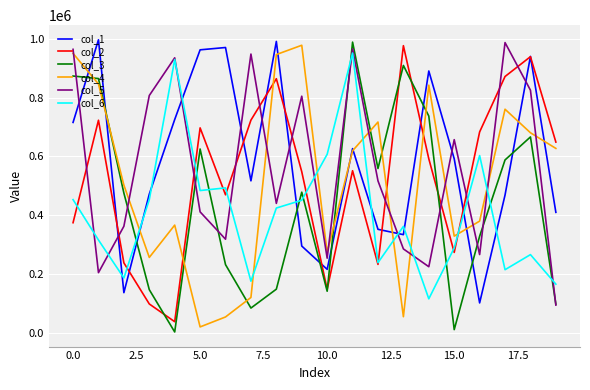

True or false: col_4 and col_5 intersect in this chart.

True